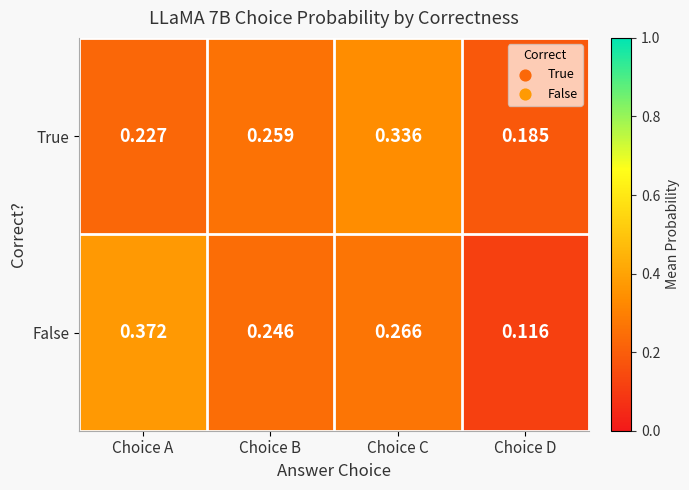

Which series changed the most between Choice A and Choice D?

False